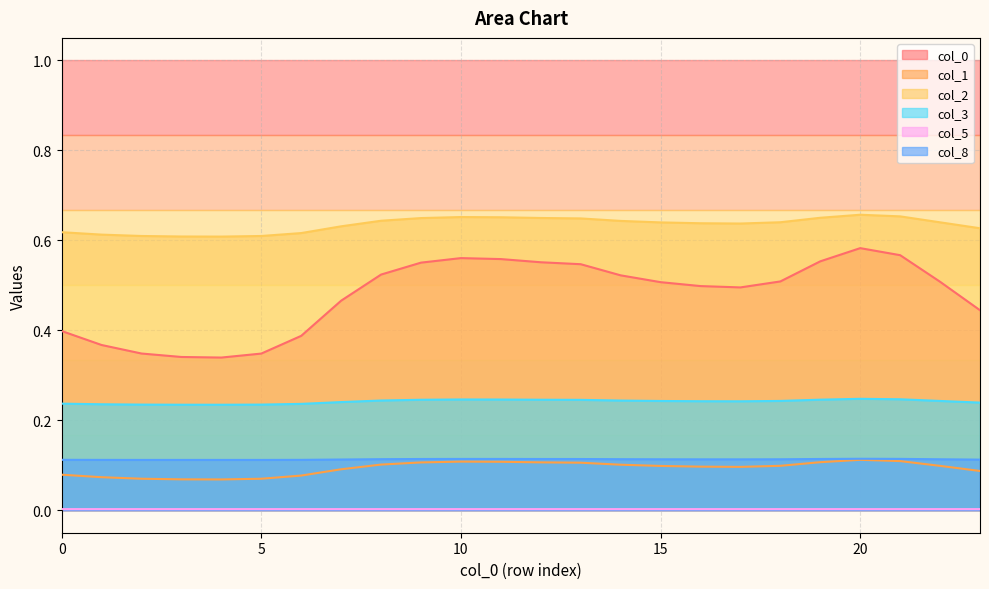

What is the sum of the 0 values at 22 and 8?

1.0